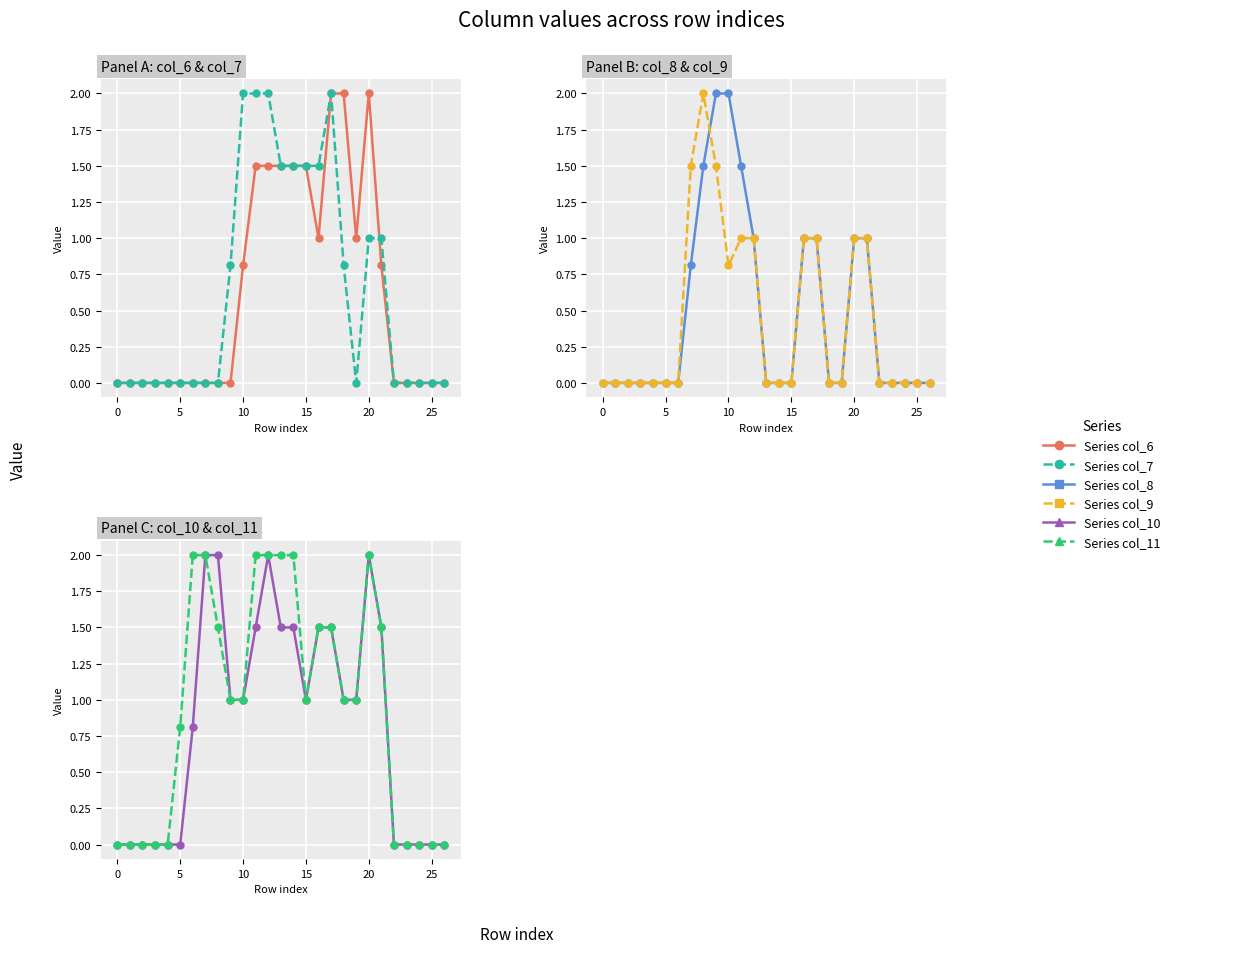

What are all the series names shown in the legend?

col_6, col_7, col_8, col_9, col_10, col_11